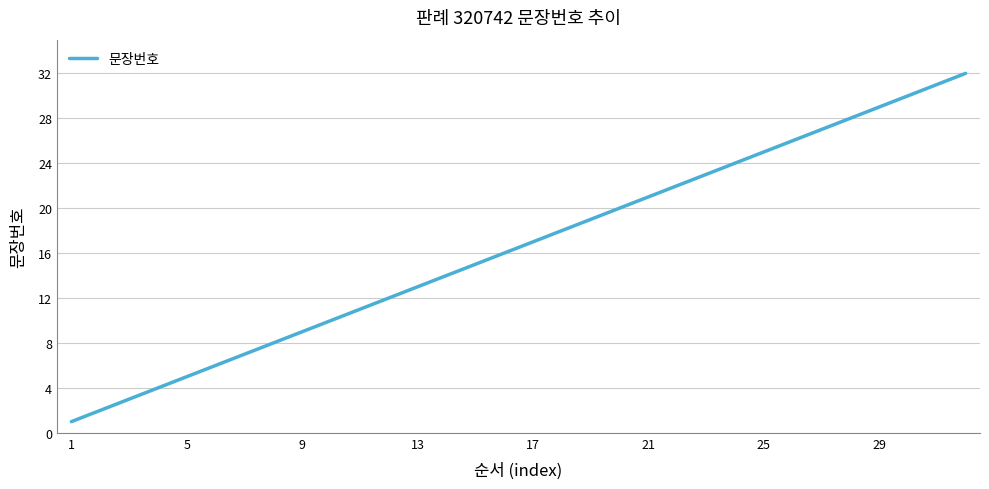

What is the difference between the maximum and minimum values?

31